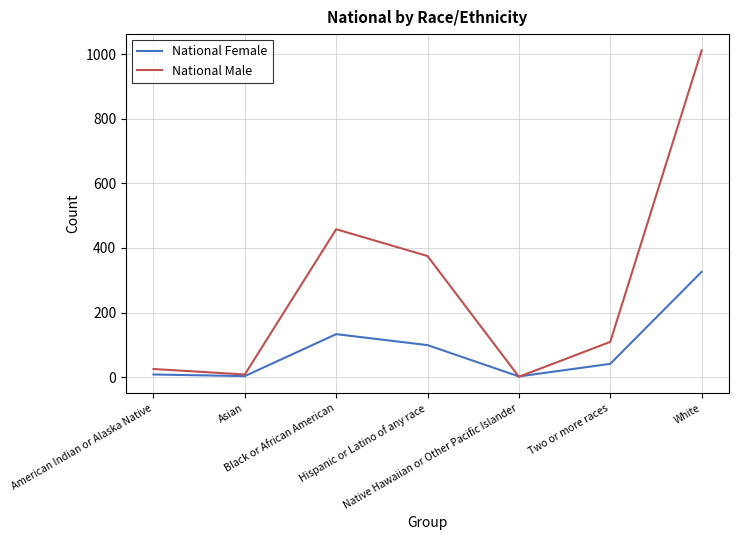

What is the greatest value displayed?

1012